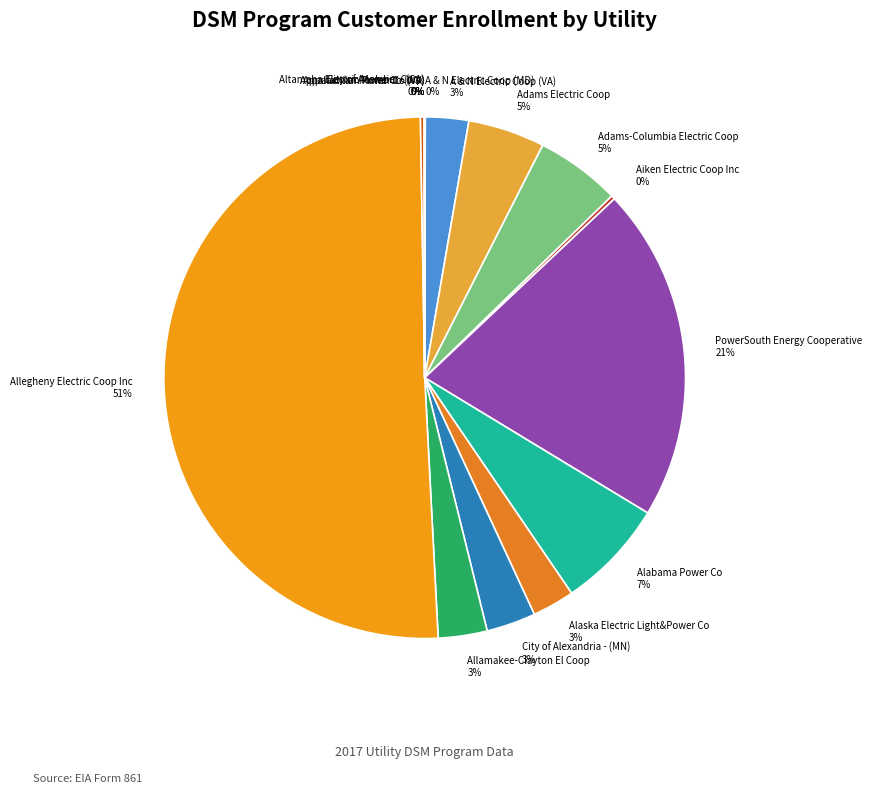

Which slice is the largest?

Allegheny Electric Coop Inc